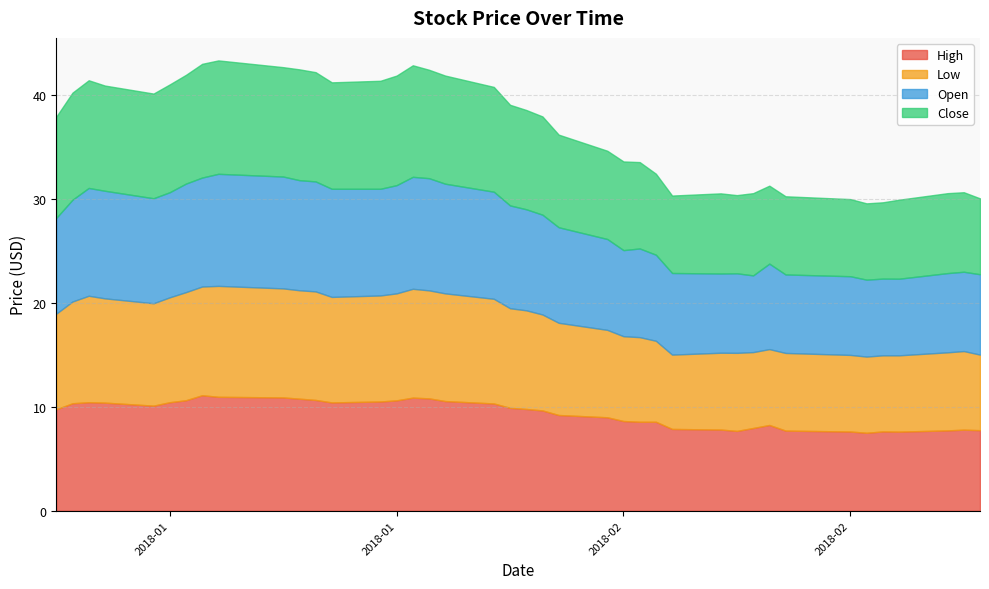

How many data points in High are less than 9?

17